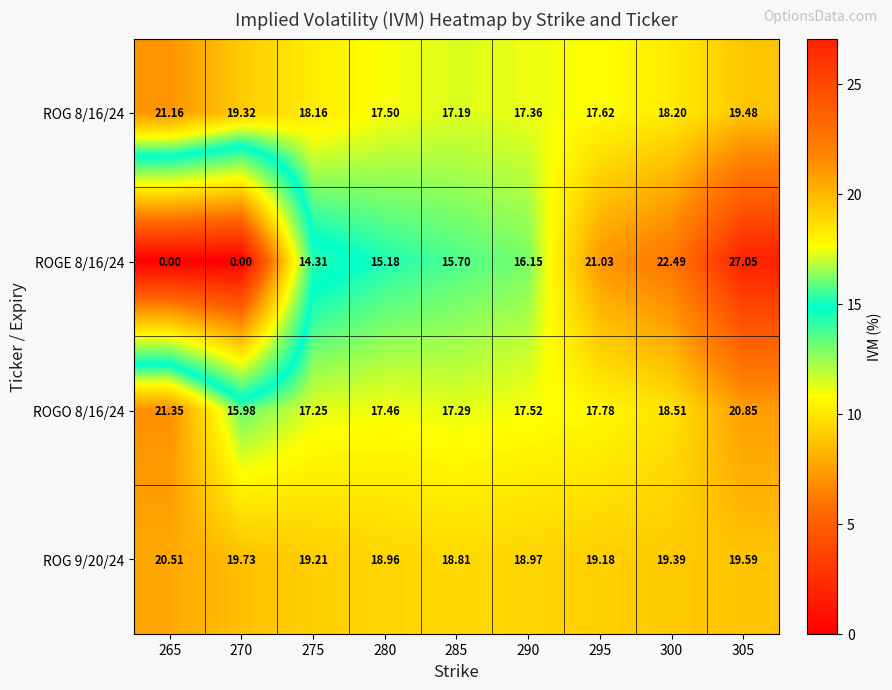

Is the value of ROGO 8/16/24 at 280 greater than the value of ROG 9/20/24 at 290?

No